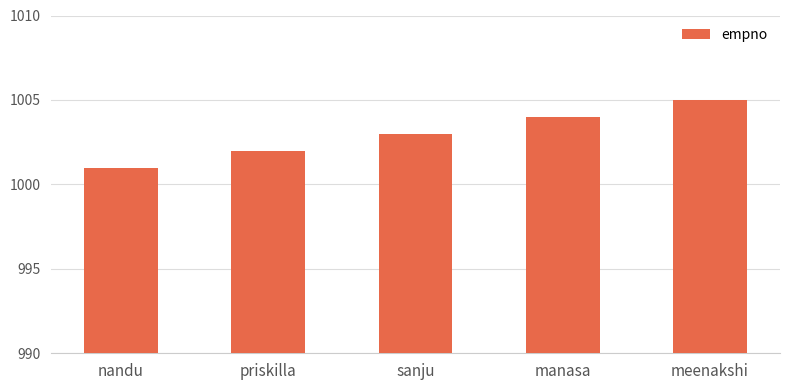

At which label is the value closest to 1003?

sanju